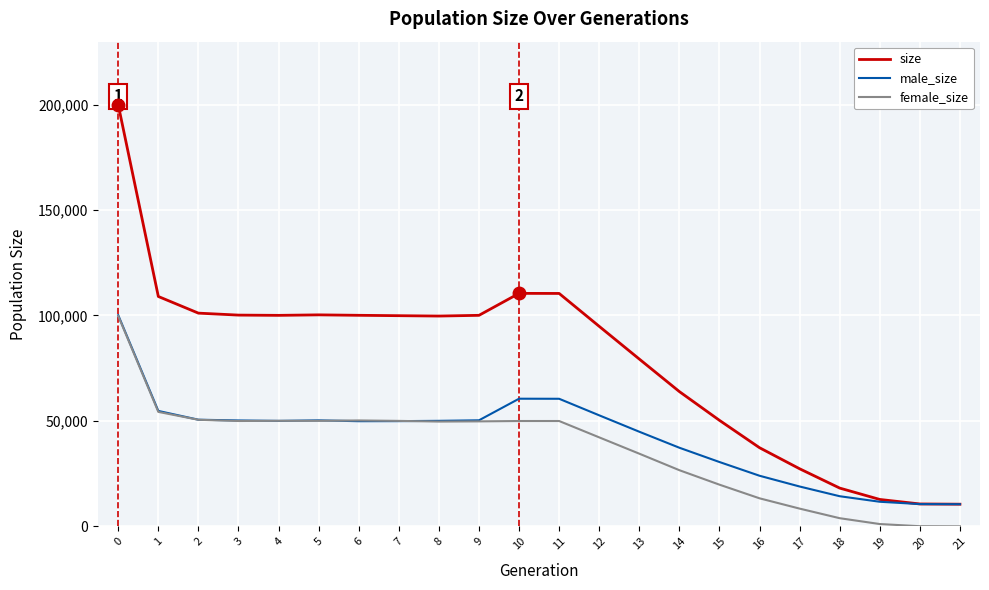

How many values in the size series are below 99893?

11